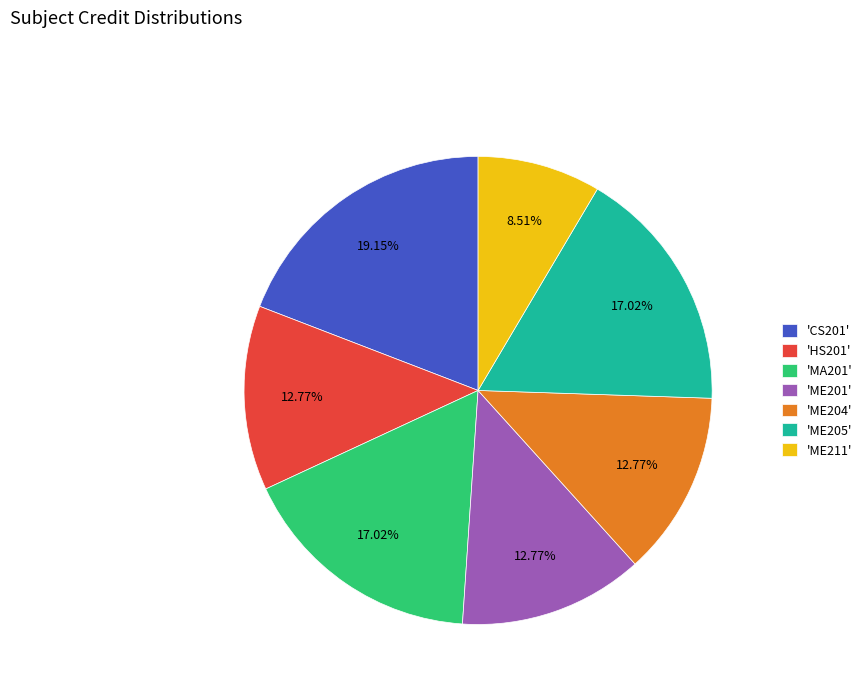

How many slices are in this pie chart?

7